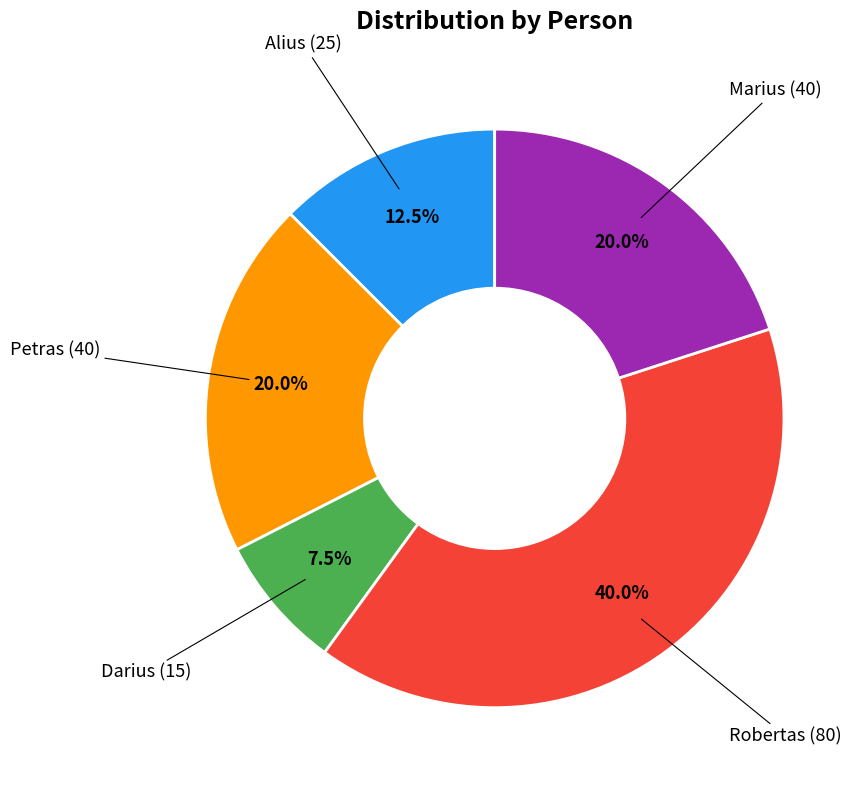

To the nearest percent, what is the average slice percentage?

20%